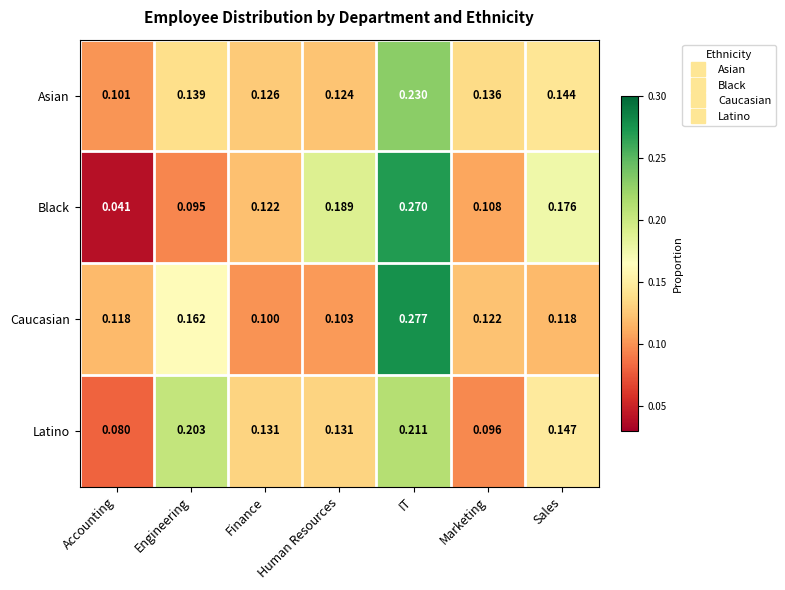

At which category is the sum across all series the highest?

IT